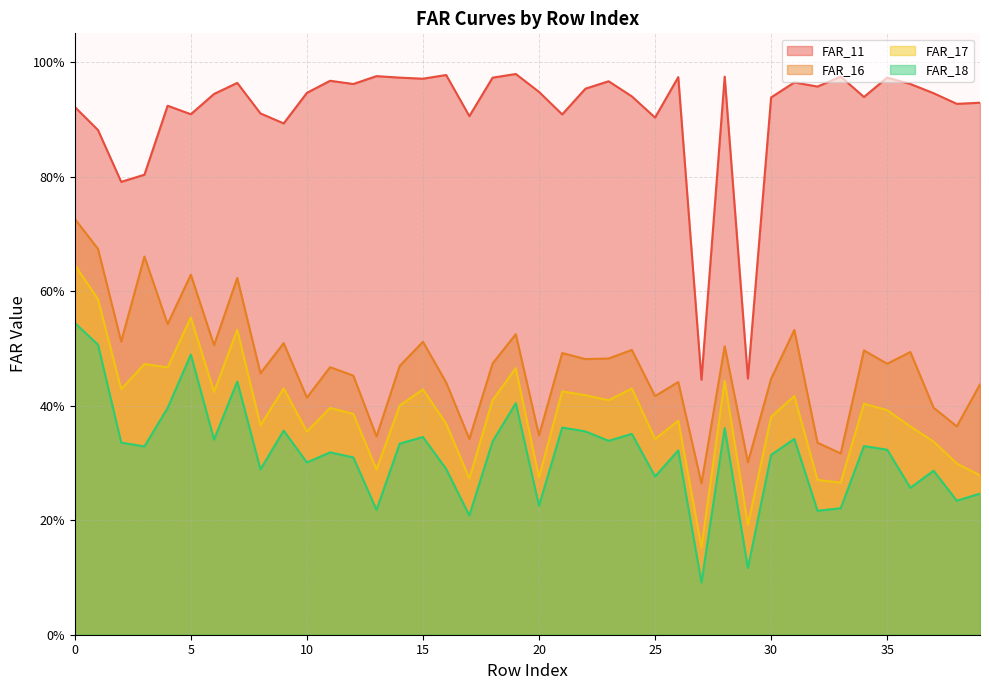

What is the approximate value of FAR_17 at 36?

0.4